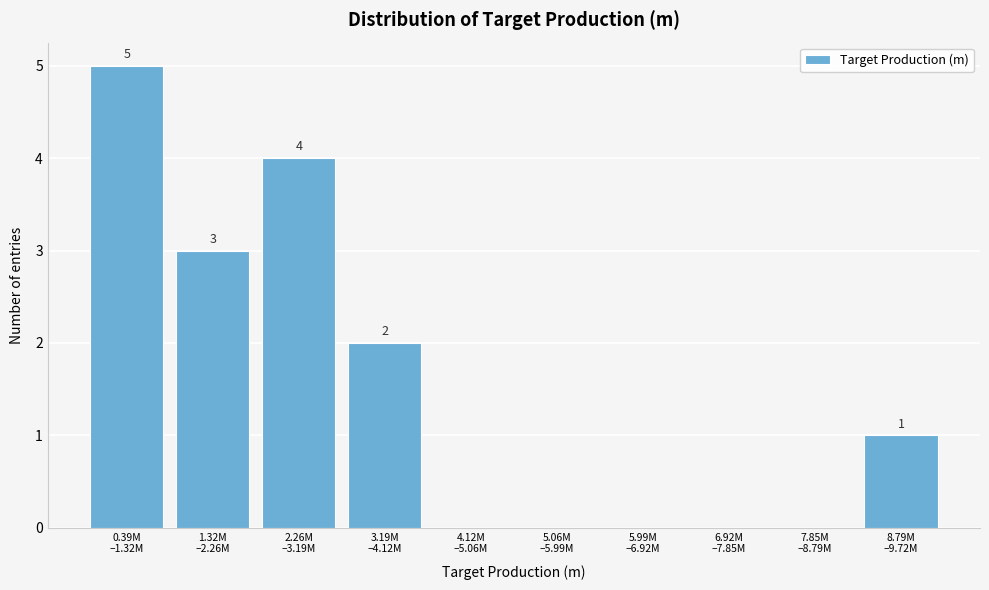

What is the maximum value shown in the chart?

5